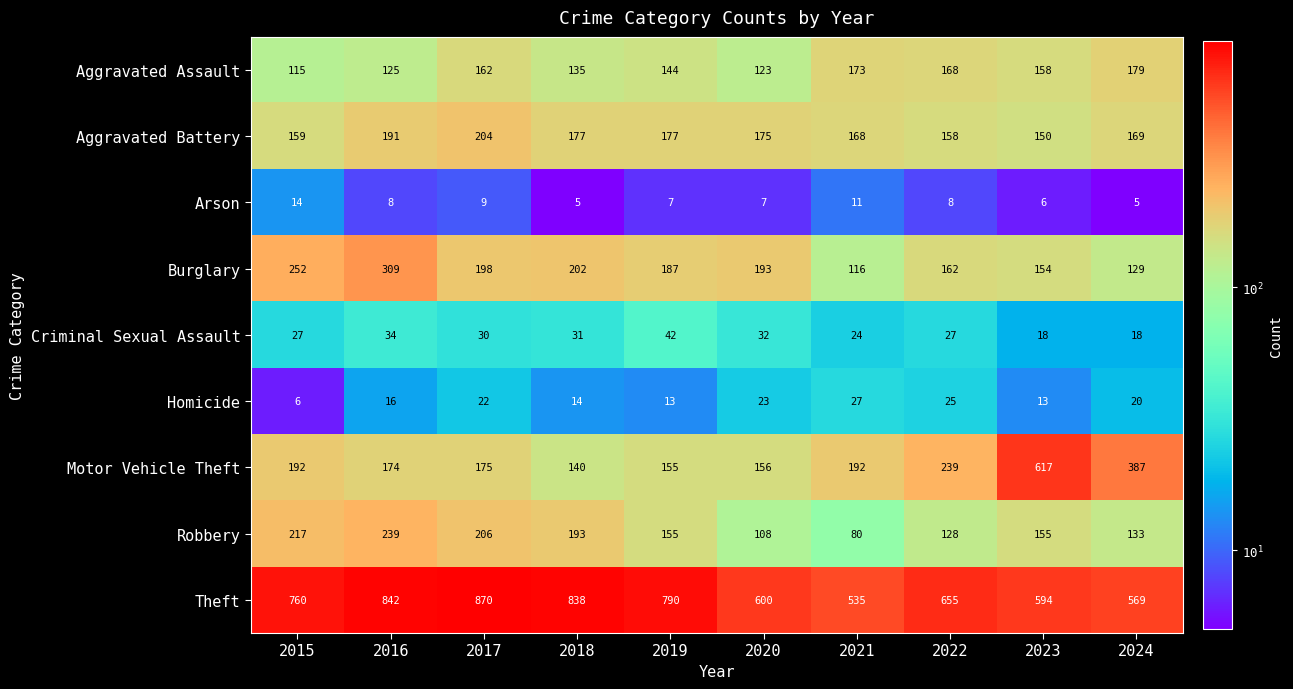

What is the average value of the Theft series?

705